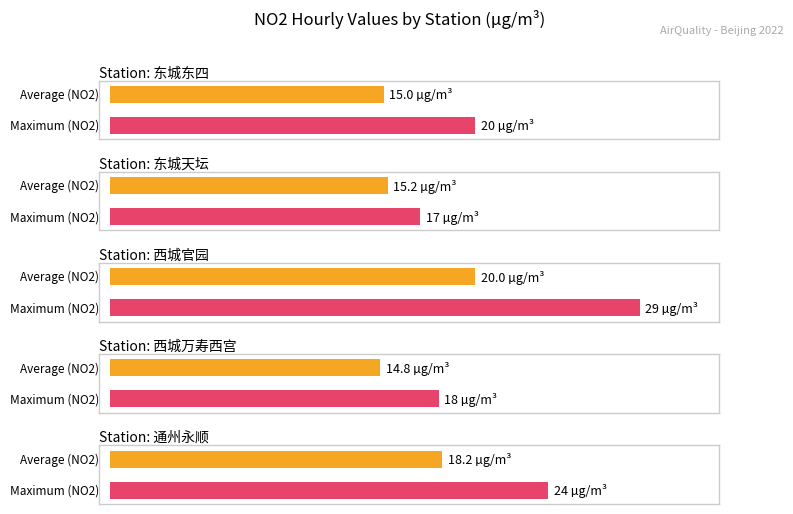

Are the bars grouped side by side (vs. stacked)?

Yes